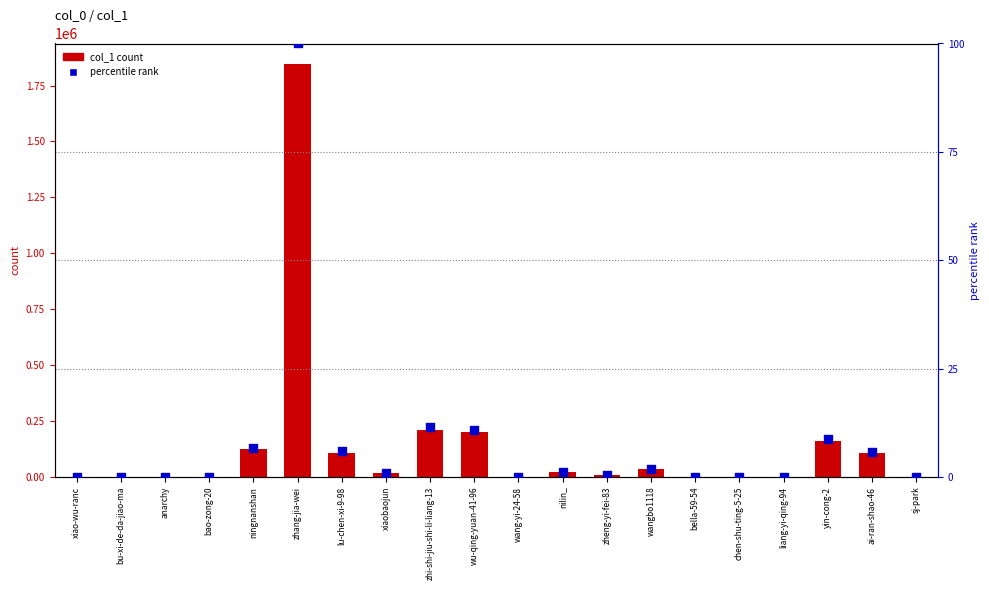

Which series contains the highest Y value?

col_1